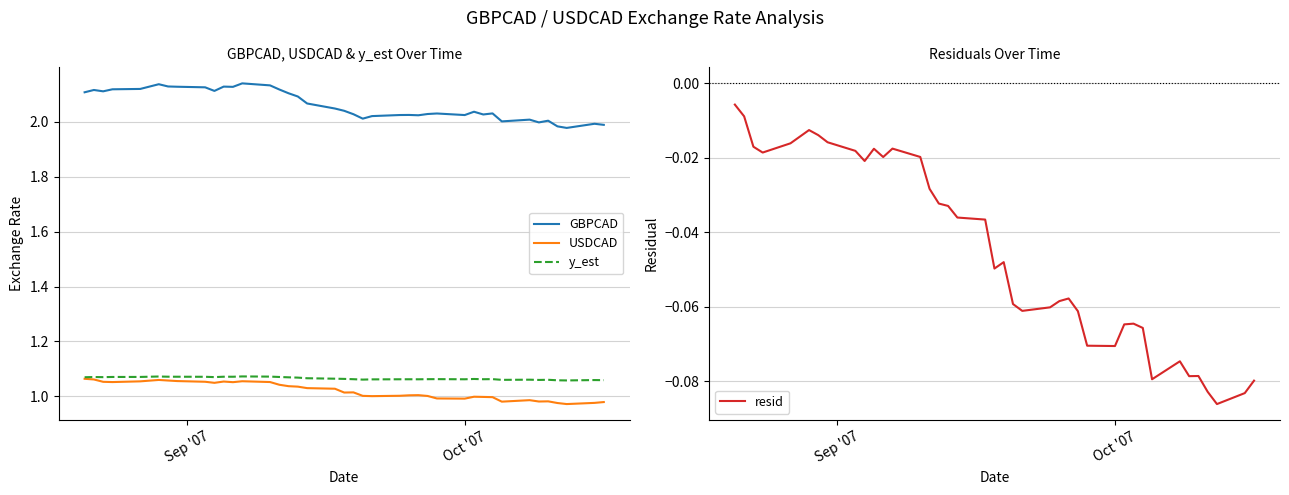

Reading left to right, list all the values displayed in this chart.

GBPCAD: 2.1	2.1	2.1	2.1	2.1	2.1	2.1	2.1	2.1	2.1	2.1	2.1	2.1	2.1	2.1	2.1	2.1	2.1	2.0	2.0	2.0	2.0	2.0	2.0	2.0	2.0	2.0	2.0	2.0	2.0	2.0	2.0	2.0	2.0	2.0	2.0	2.0	2.0	2.0	2.0
USDCAD: 1.1	1.1	1.1	1.1	1.1	1.1	1.1	1.1	1.1	1.0	1.1	1.1	1.1	1.1	1.0	1.0	1.0	1.0	1.0	1.0	1.0	1.0	1.0	1.0	1.0	1.0	1.0	1.0	1.0	1.0	1.0	1.0	1.0	1.0	1.0	1.0	1.0	1.0	1.0	1.0
y_est: 1.1	1.1	1.1	1.1	1.1	1.1	1.1	1.1	1.1	1.1	1.1	1.1	1.1	1.1	1.1	1.1	1.1	1.1	1.1	1.1	1.1	1.1	1.1	1.1	1.1	1.1	1.1	1.1	1.1	1.1	1.1	1.1	1.1	1.1	1.1	1.1	1.1	1.1	1.1	1.1
resid: -0.0	-0.0	-0.0	-0.0	-0.0	-0.0	-0.0	-0.0	-0.0	-0.0	-0.0	-0.0	-0.0	-0.0	-0.0	-0.0	-0.0	-0.0	-0.0	-0.0	-0.0	-0.1	-0.1	-0.1	-0.1	-0.1	-0.1	-0.1	-0.1	-0.1	-0.1	-0.1	-0.1	-0.1	-0.1	-0.1	-0.1	-0.1	-0.1	-0.1